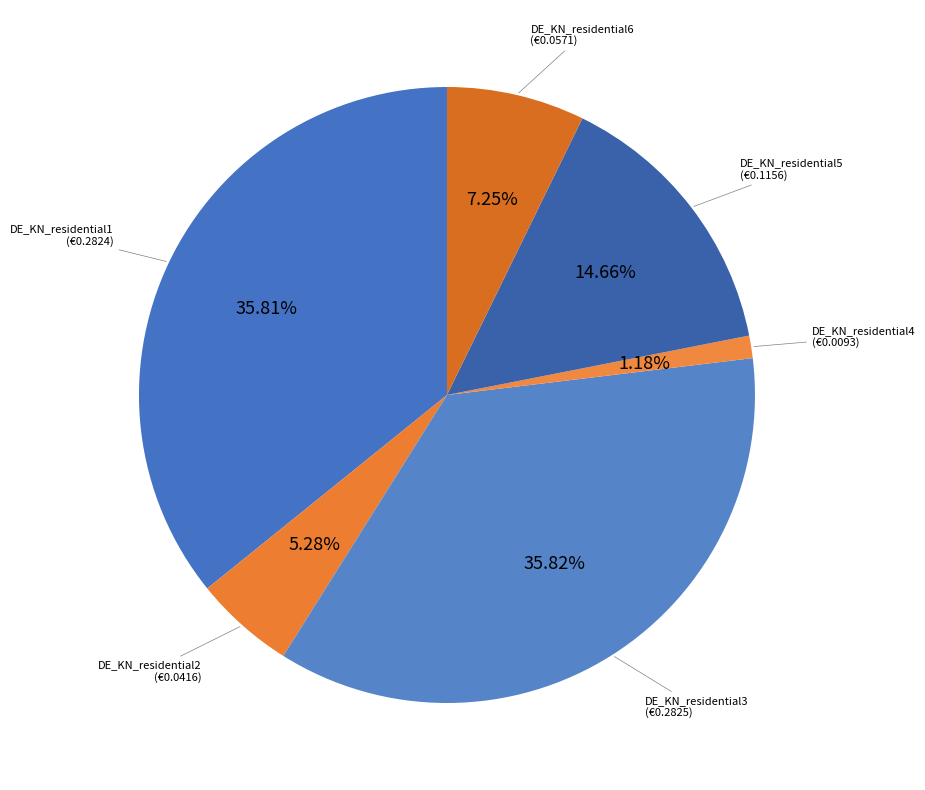

To the nearest percent, what is the difference between the largest and smallest slice percentages?

35%